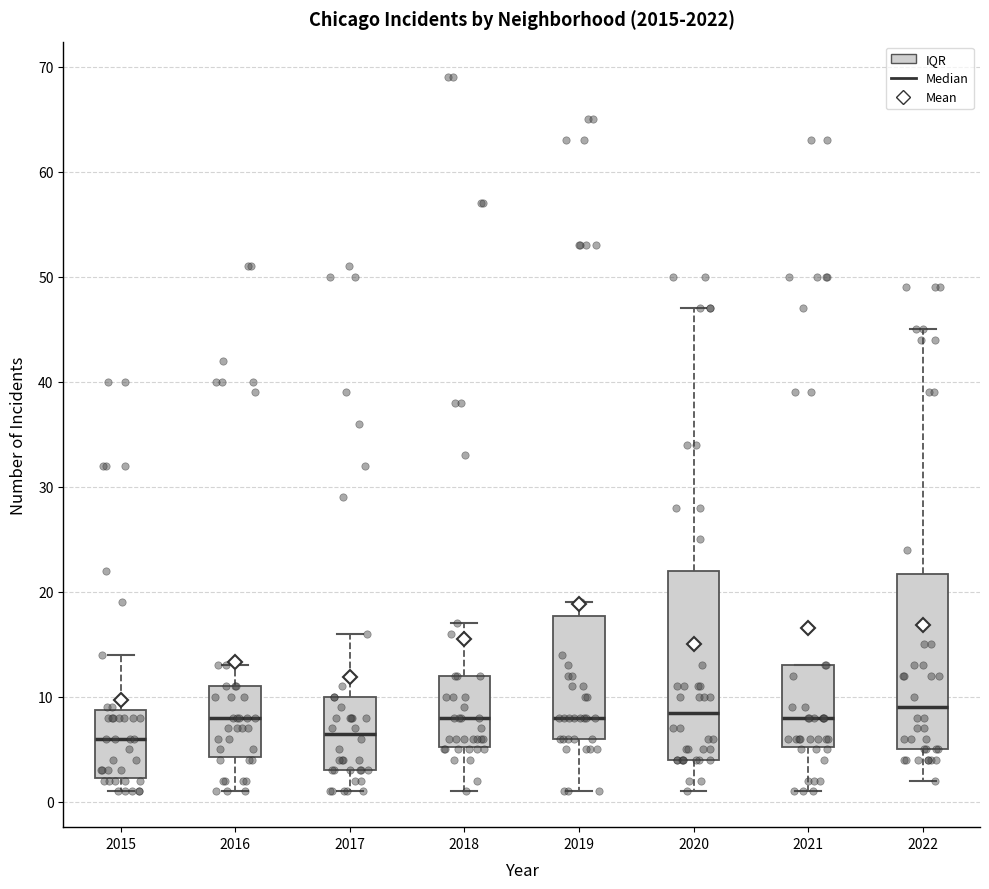

Reading left to right, transcribe this box plot: for each box, give where its median line is, the range the box spans, and where its two whiskers end, as read against the y-axis. The values are not printed on the chart, so give them approximately, as read against the axis.

2015: median 6, box 2 to 9, whiskers 1 to 14
2016: median 8, box 4 to 11, whiskers 1 to 13
2017: median 7, box 3 to 10, whiskers 1 to 16
2018: median 8, box 5 to 12, whiskers 1 to 17
2019: median 8, box 6 to 18, whiskers 1 to 19
2020: median 9, box 4 to 22, whiskers 1 to 47
2021: median 8, box 5 to 13, whiskers 1 to 13
2022: median 9, box 5 to 22, whiskers 2 to 45